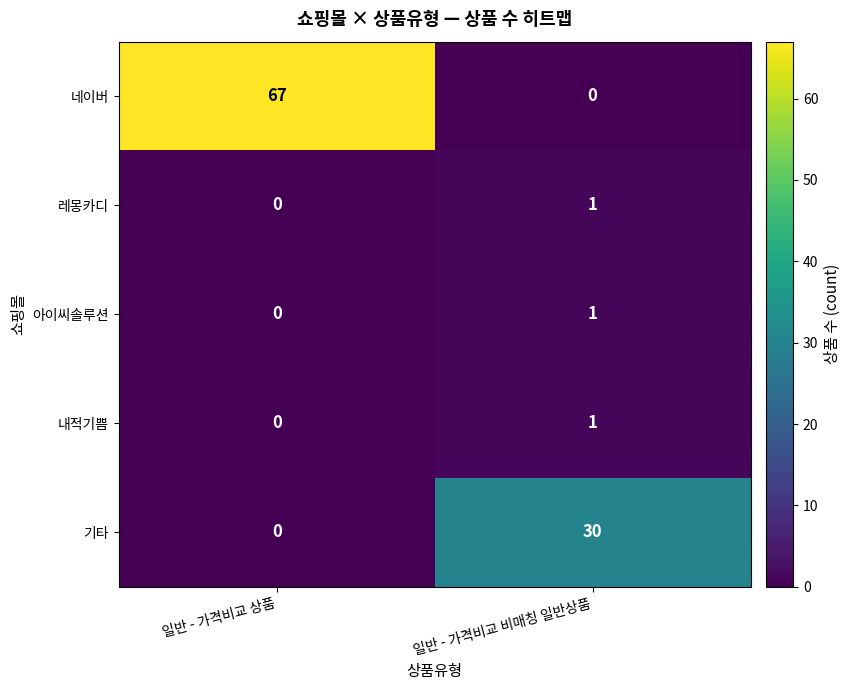

True or false: 기타 has a value of 54 at 일반 - 가격비교 비매칭 일반상품.

False